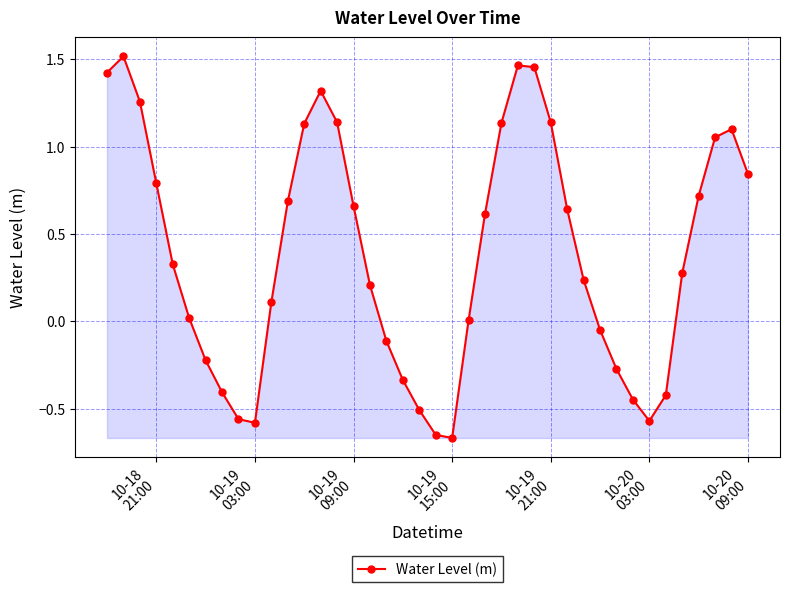

What is the value of the 20th point from the left?

-0.5